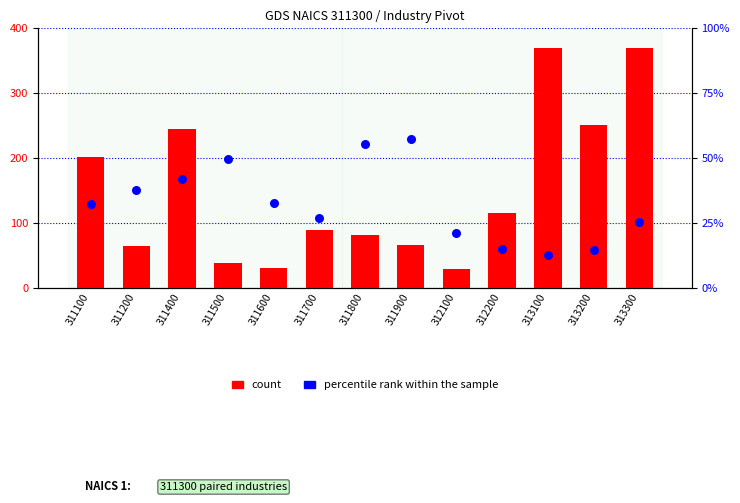

What are all the series names shown in the legend?

count, percentile rank within the sample